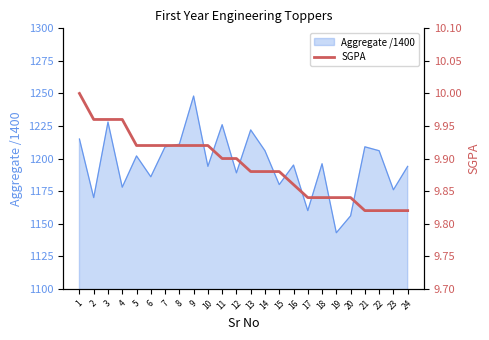

True or false: Aggregate /1400 has a value of 1209 at 7.

True